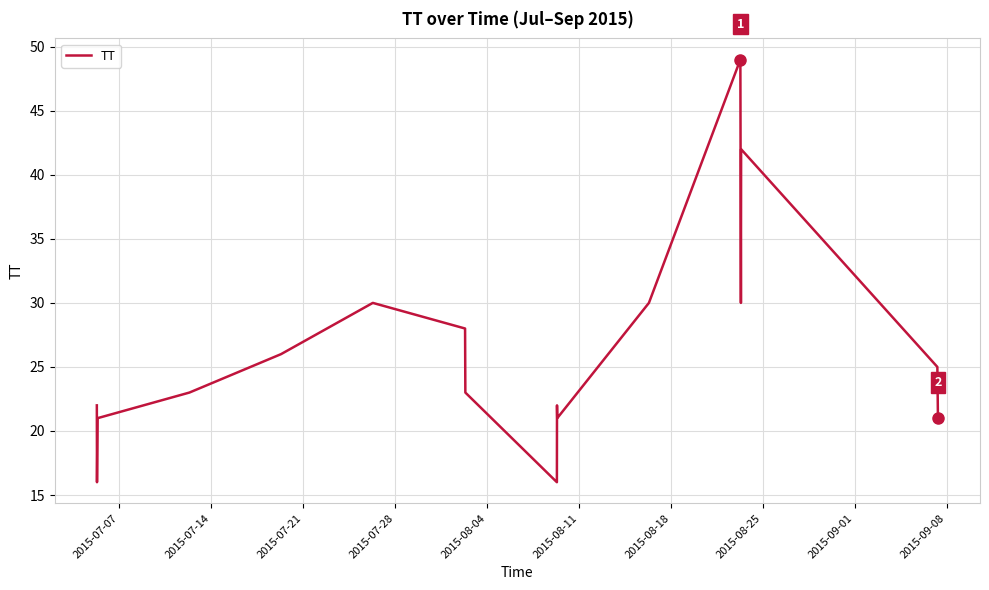

What is the minimum value shown in the chart?

16